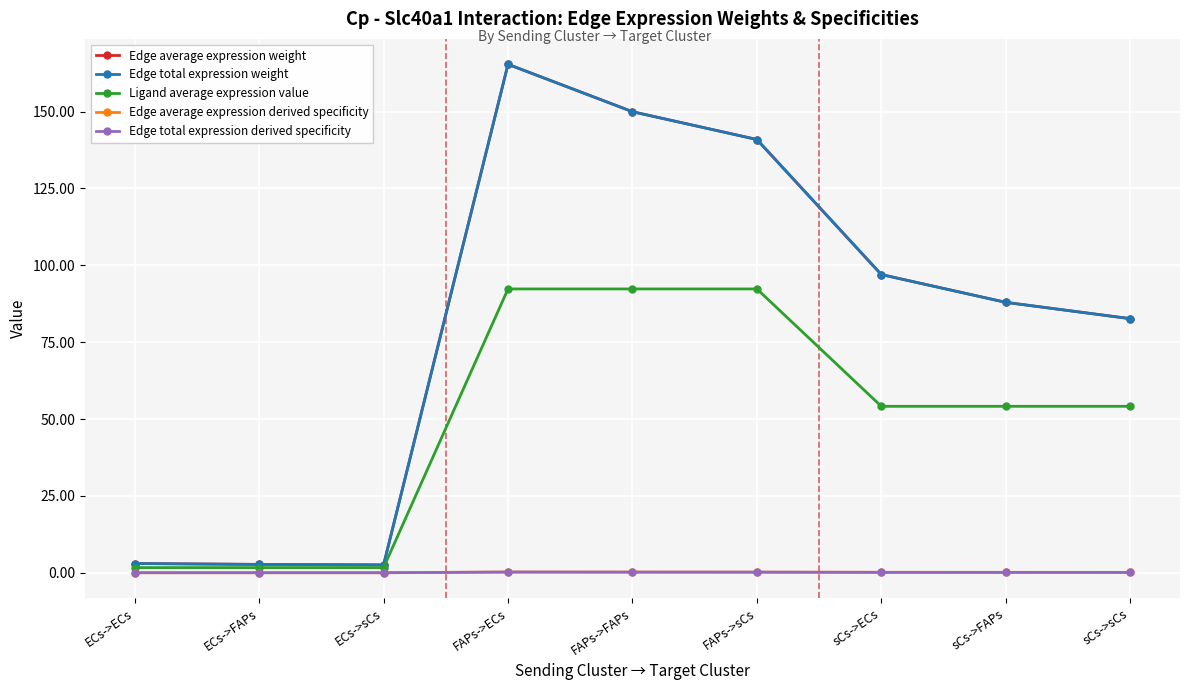

Count the number of categories in the chart.

9